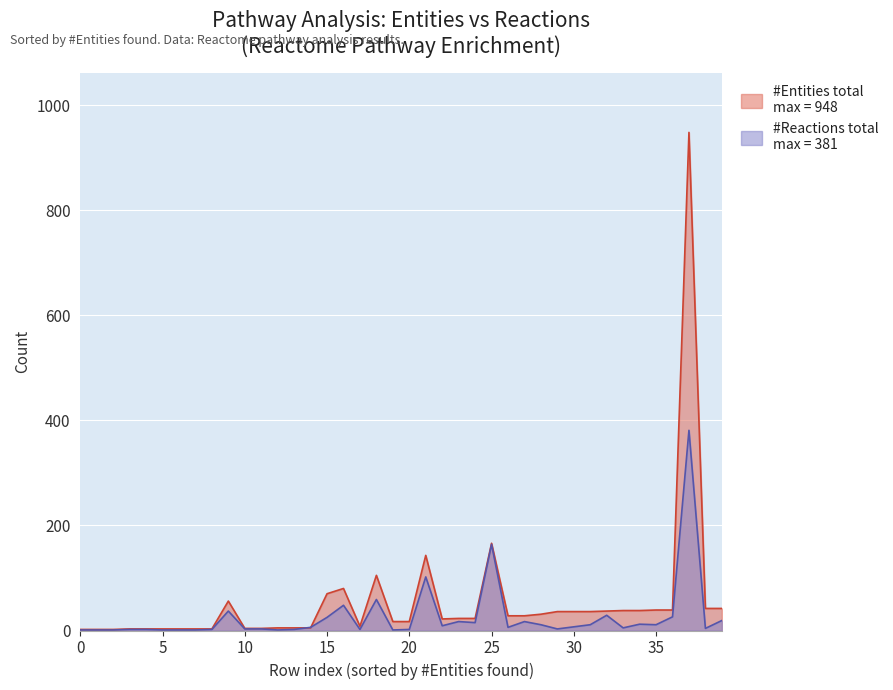

Between 1 and 1, which series saw the biggest shift?

#Reactions total